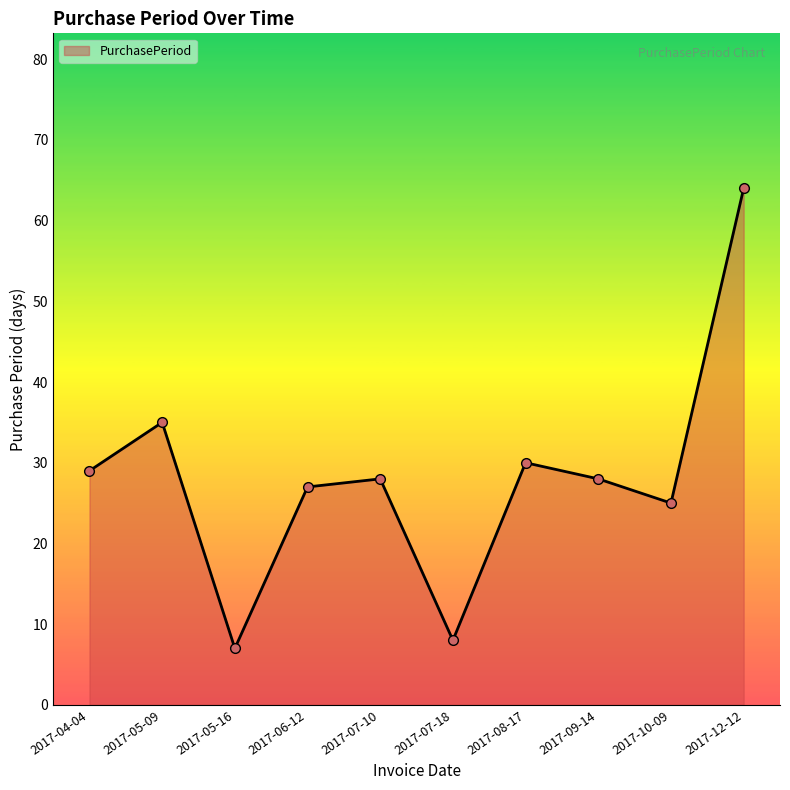

How many lines are shown in the chart?

1